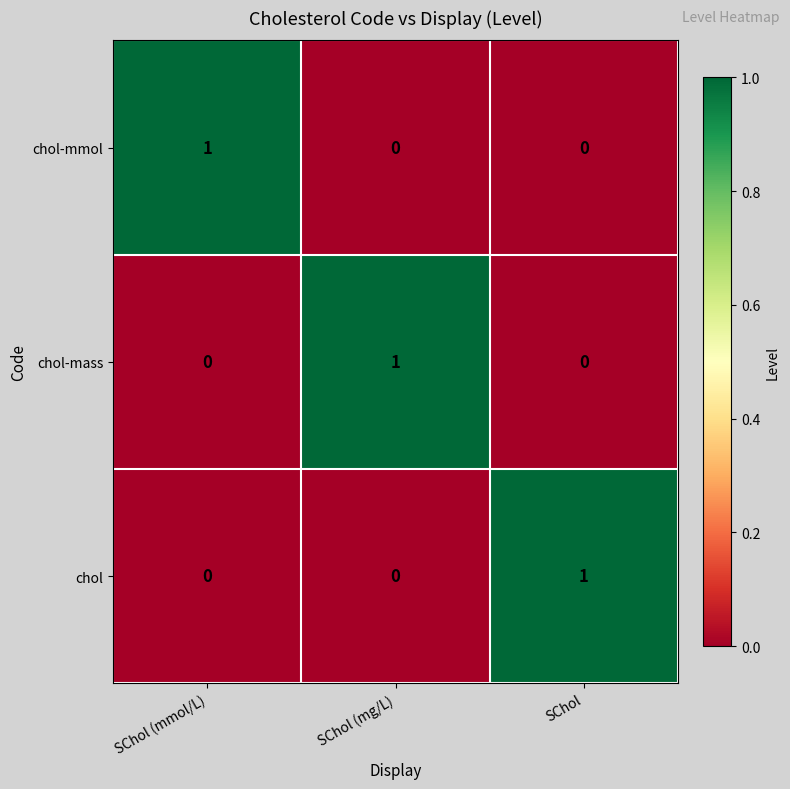

Is the value of chol-mass at SChol greater than the value of chol at SChol?

No